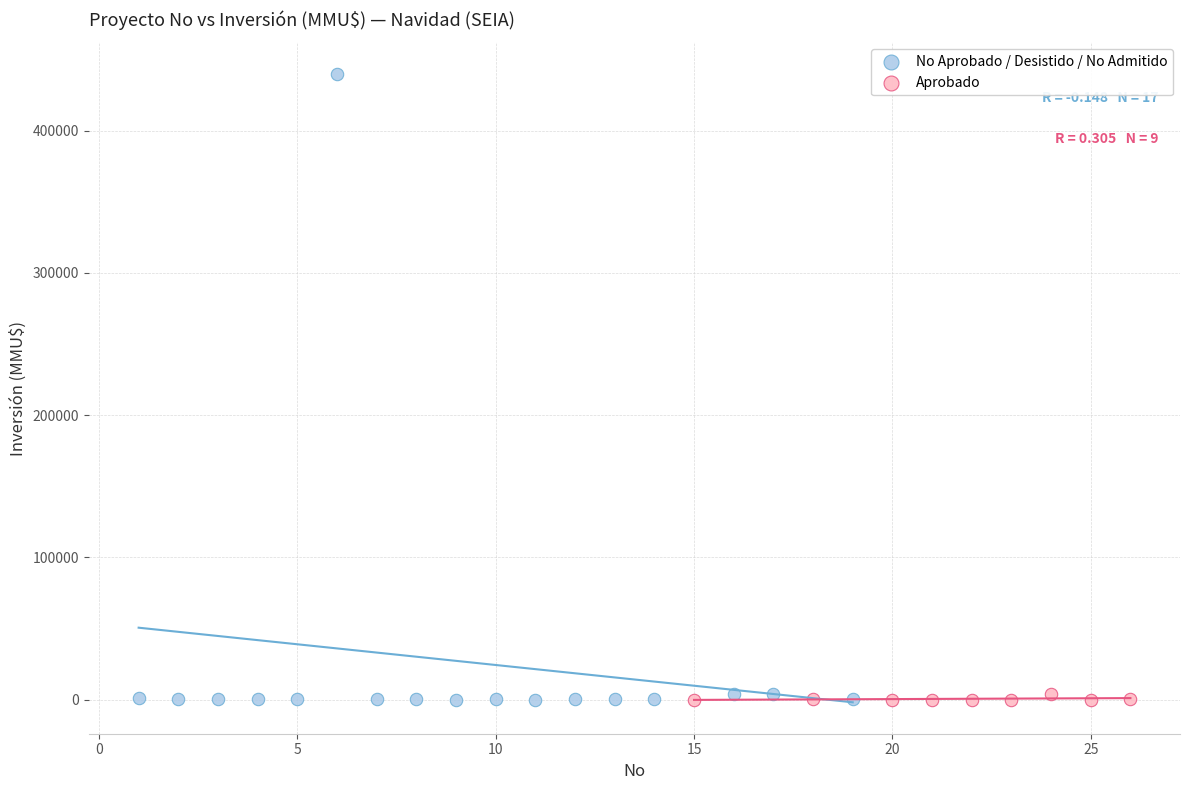

Which series has the largest Y range (max minus min)?

No Aprobado / Desistido / No Admitido